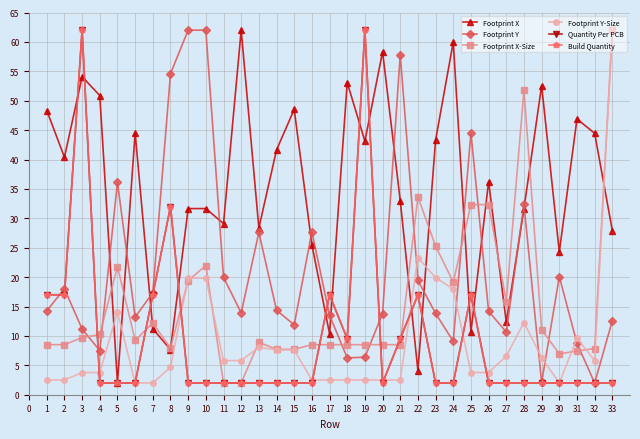

What is the sum of all Footprint Y-Size values?

298.3